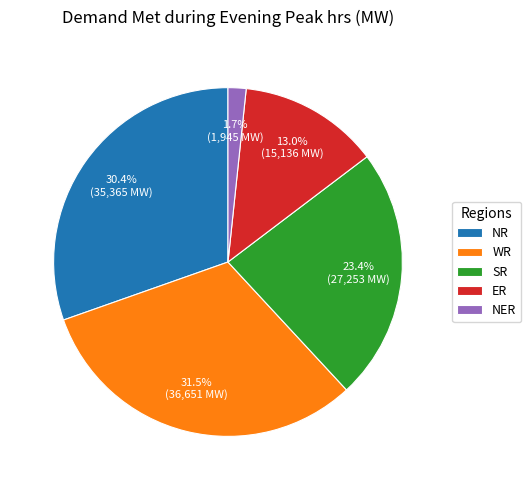

Rank the categories by value from lowest to highest.

NER, ER, SR, NR, WR